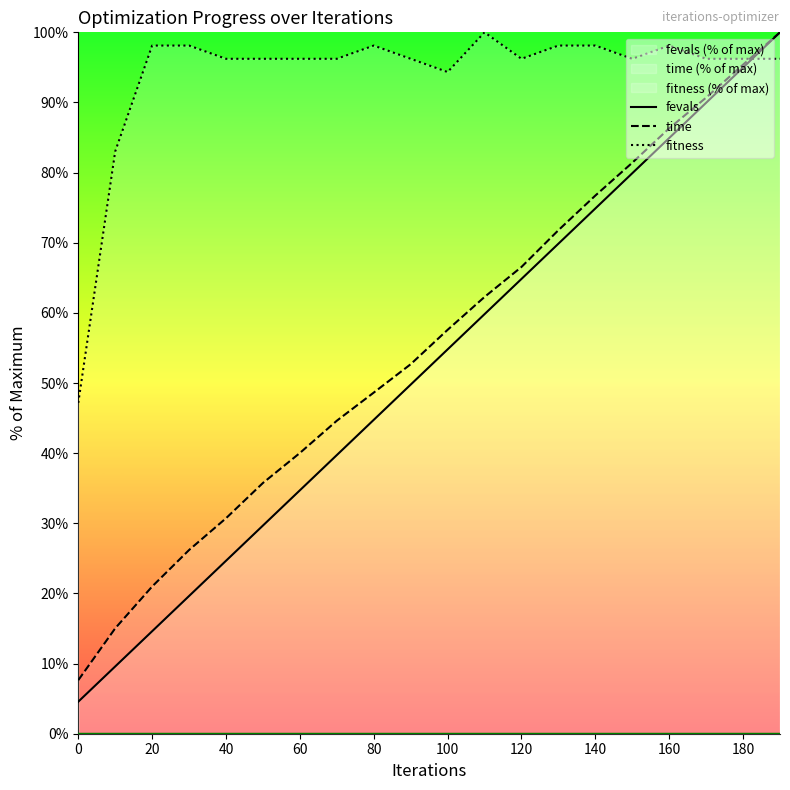

True or false: fitness and fevals cross at least once.

True